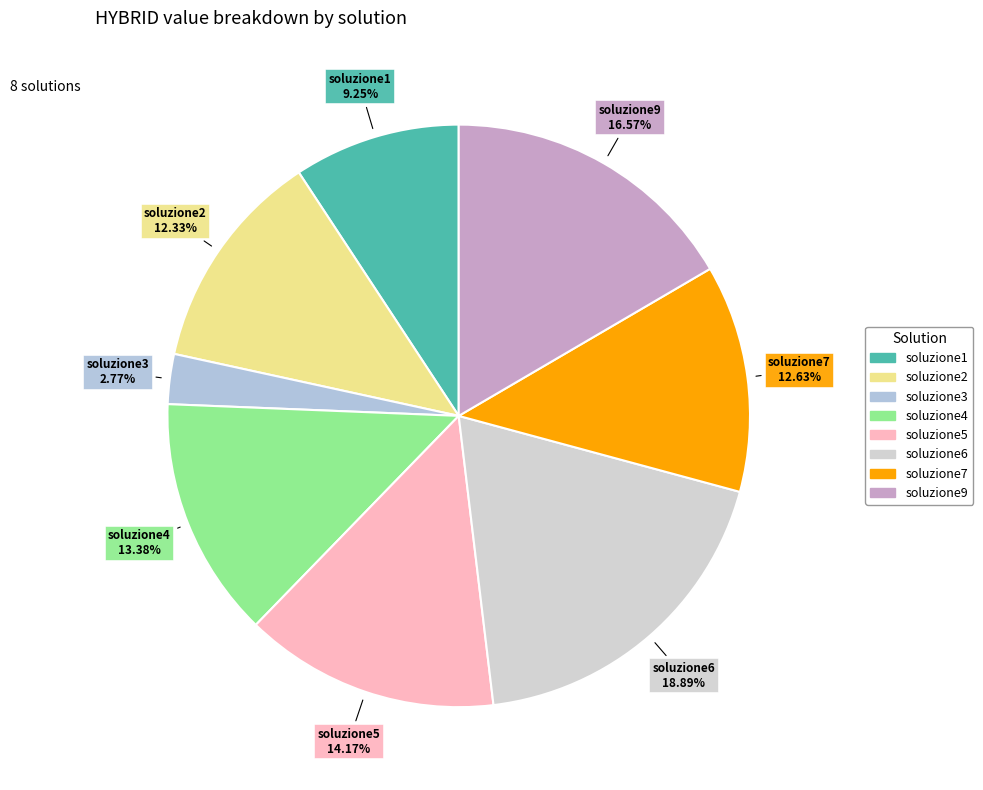

True or false: soluzione2 accounts for 1% of the total.

False